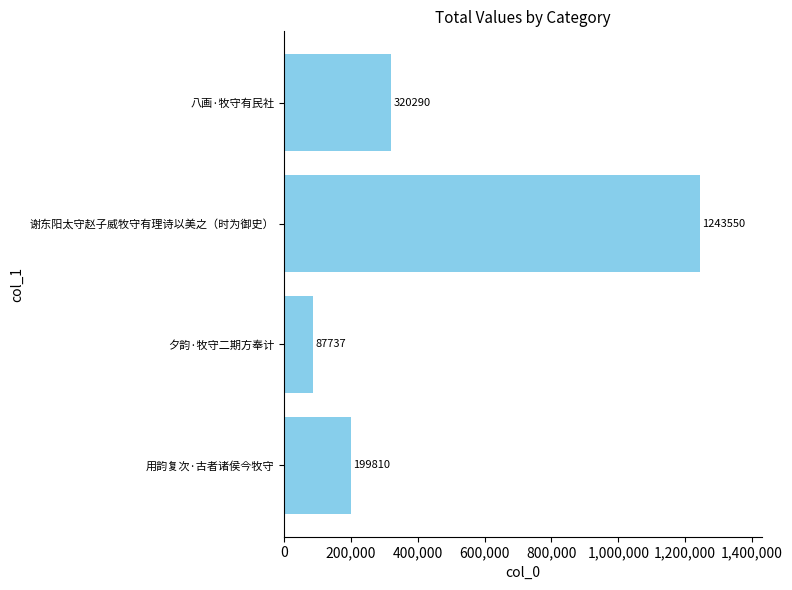

What is the difference between the maximum and minimum values?

1155813